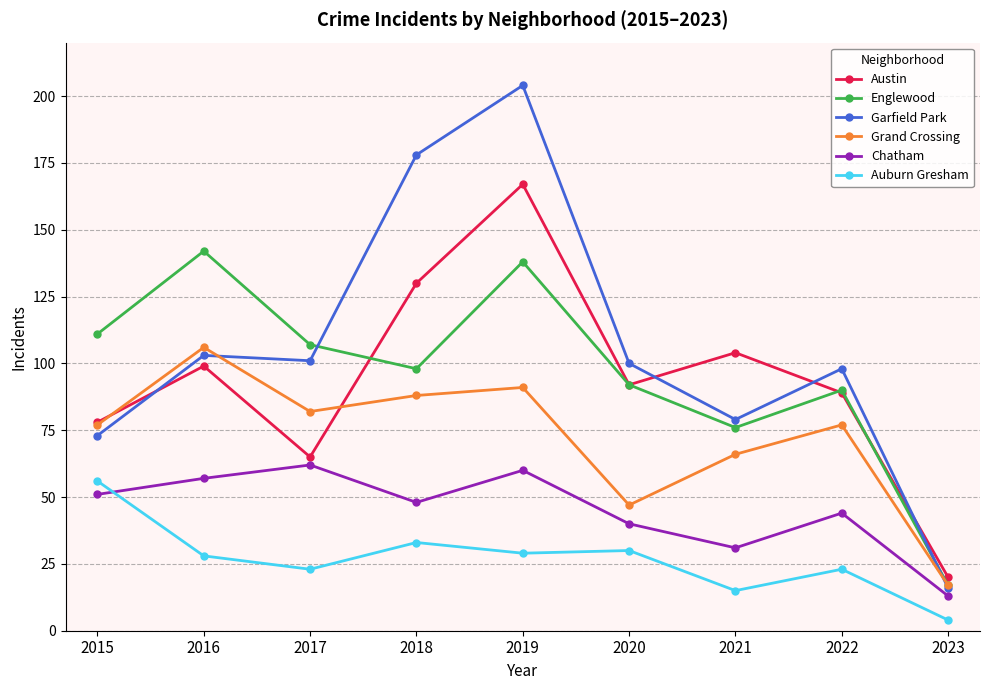

What are all the series names shown in the legend?

Austin, Englewood, Garfield Park, Grand Crossing, Chatham, Auburn Gresham